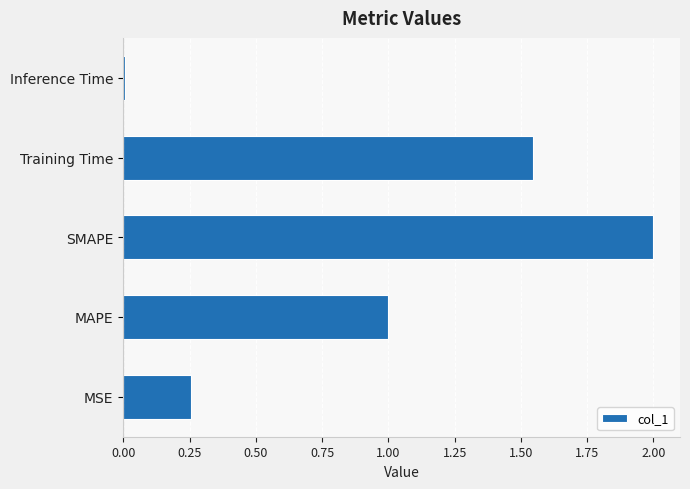

Rank the categories by value from lowest to highest.

Inference Time, MSE, MAPE, Training Time, SMAPE